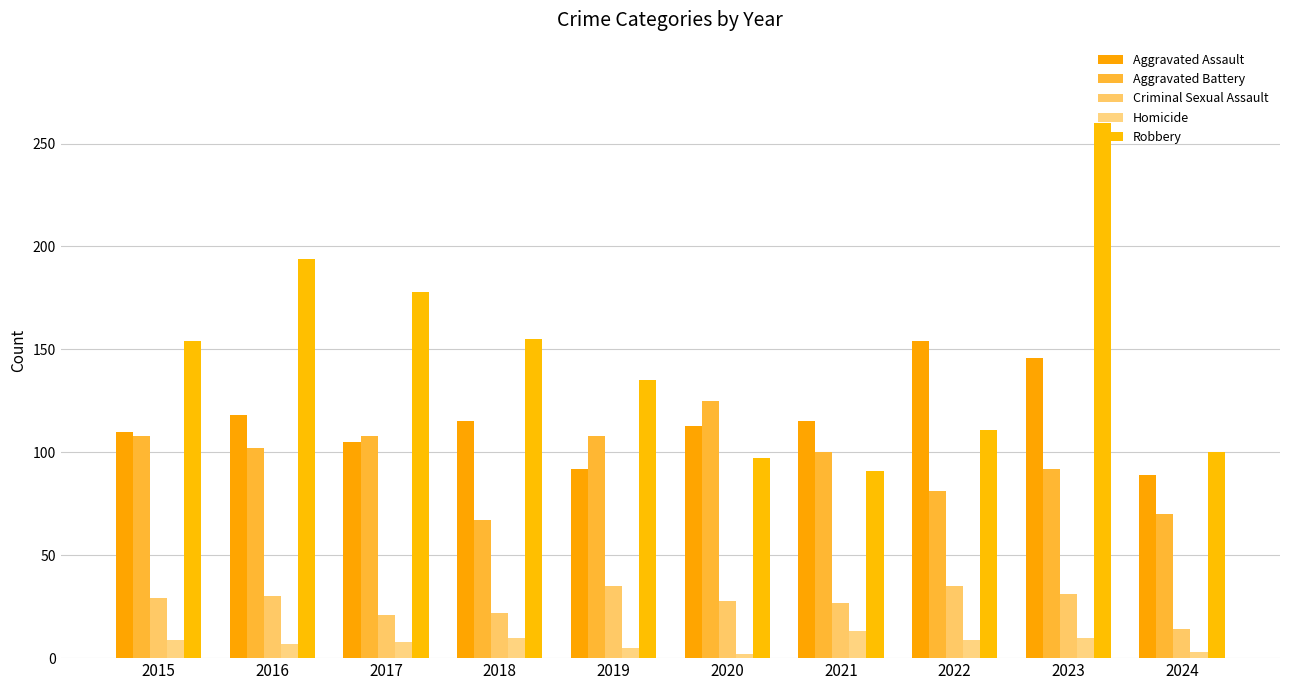

What is the value of the Criminal Sexual Assault bar at the 10th from the left?

14